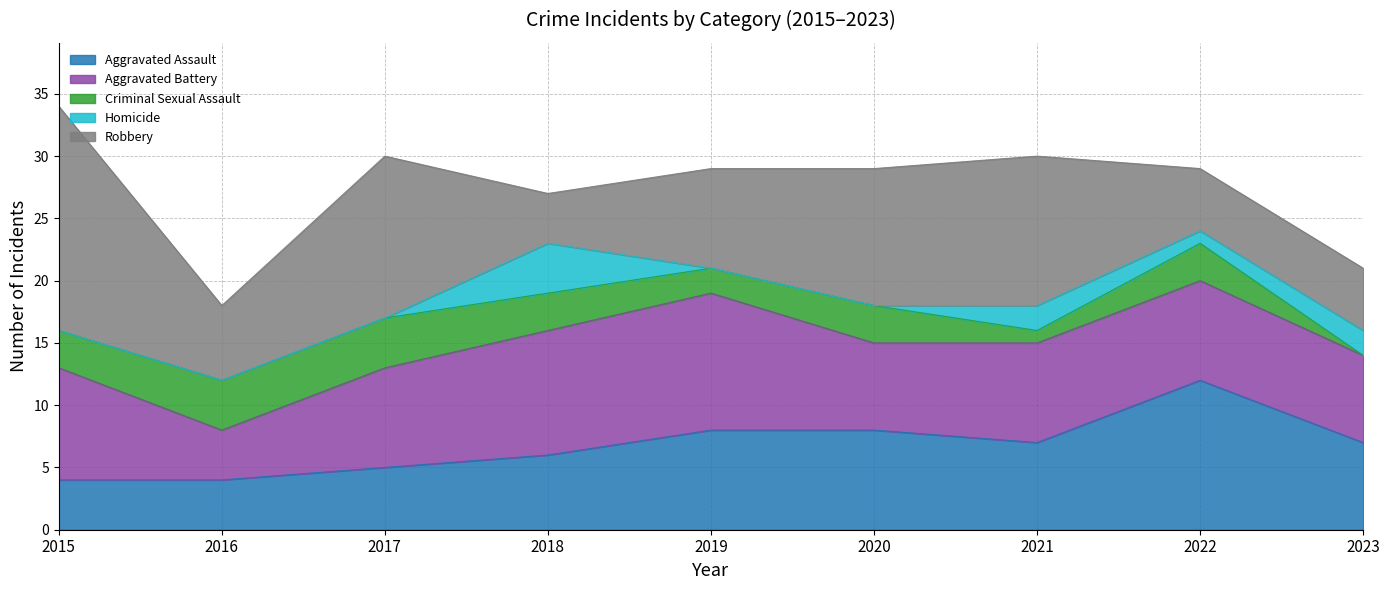

What is the average value of the Robbery series?

9